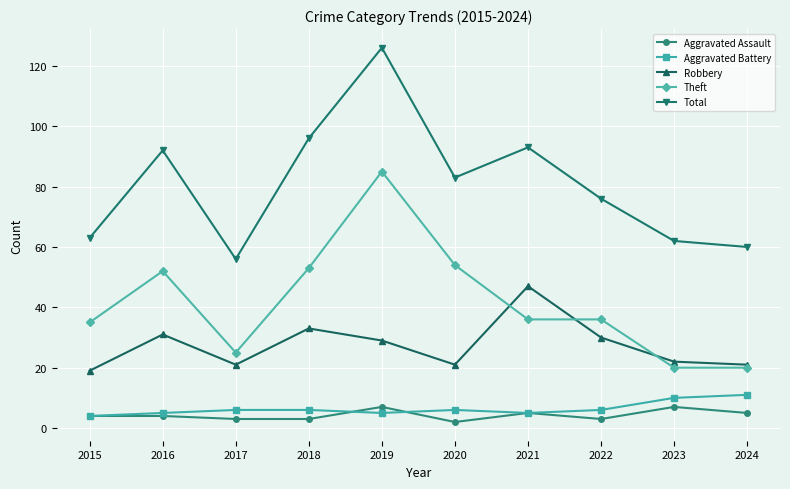

In Robbery, how many points are lower than both neighbors (excluding endpoints)?

2